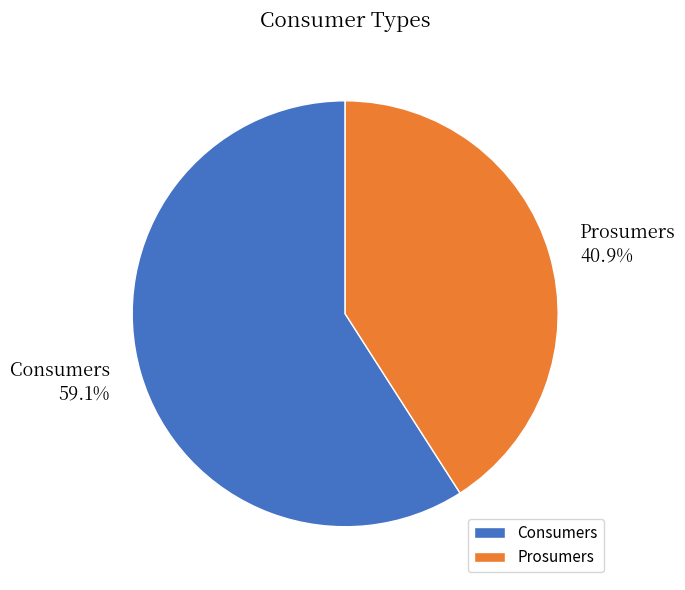

Rank the categories by value from highest to lowest.

Consumers, Prosumers